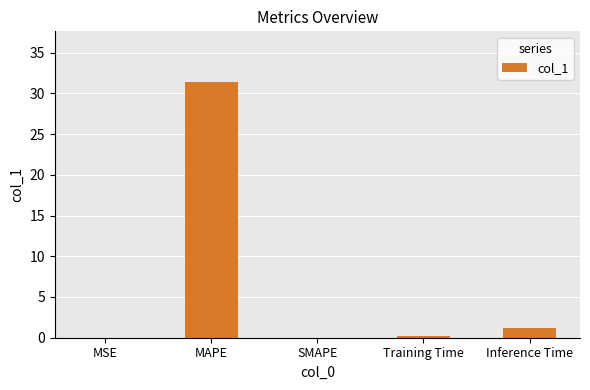

Read the value at MAPE.

31.3